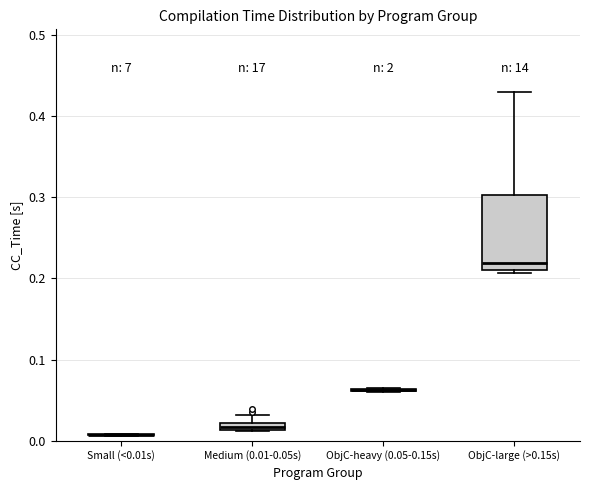

Where does the upper whisker of the box for ObjC-large (>0.15s) end on the y-axis? The values are not printed on the chart, so give them approximately, as read against the axis.

0.43